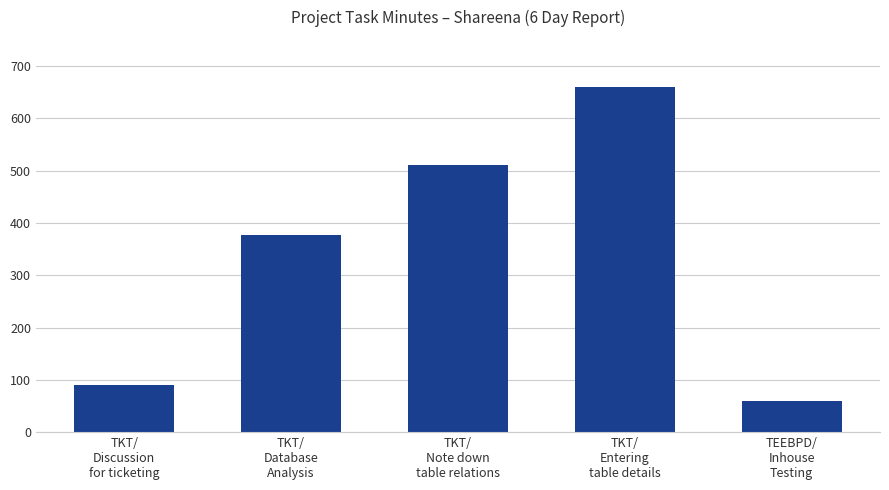

Which label corresponds to the smallest value in the chart?

TEEBPD/
Inhouse
Testing